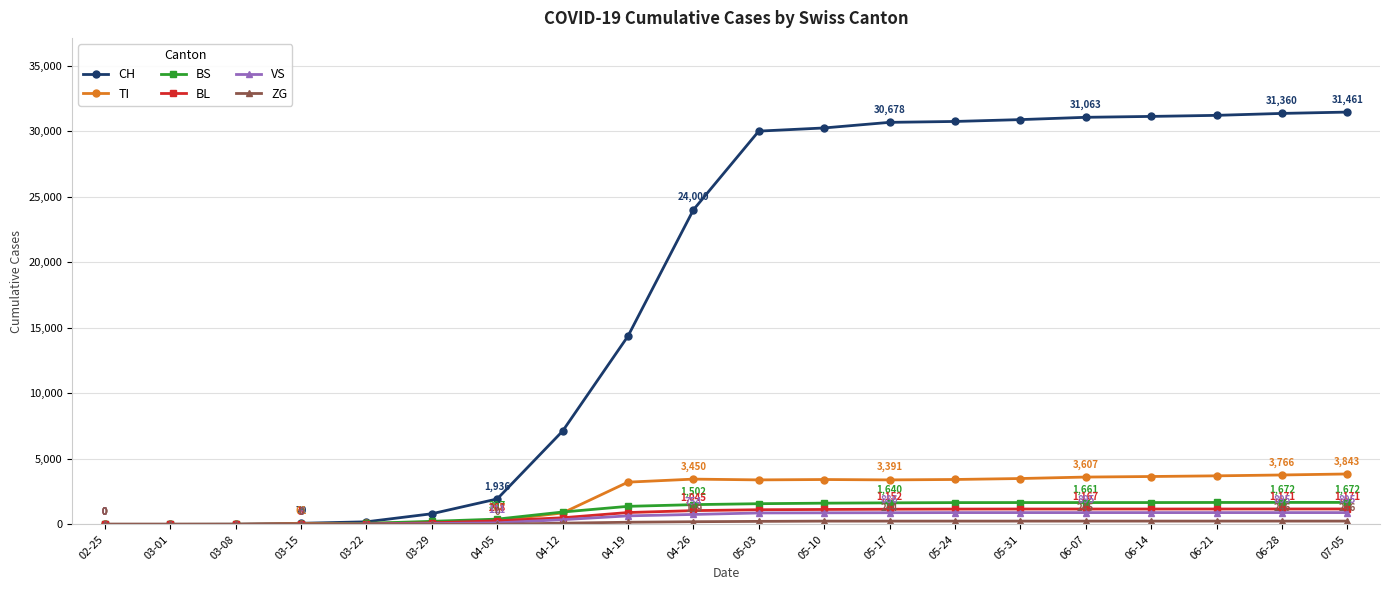

The value of CH at 05-17 is 12066. True or false?

False